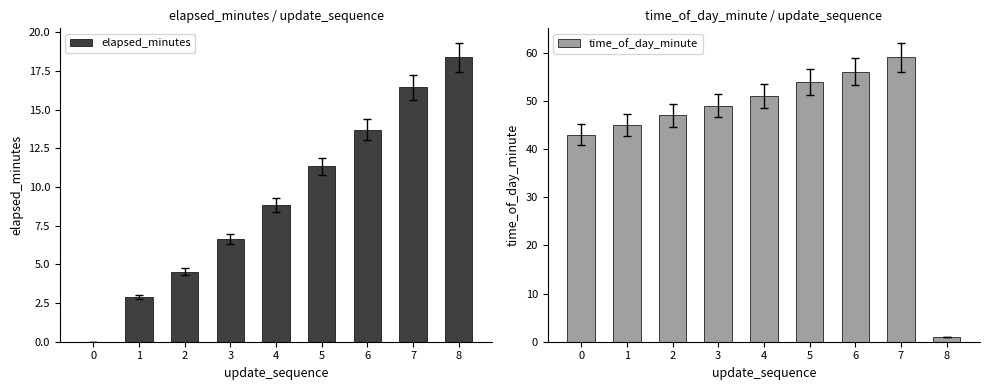

Which series changed the most between 4 and 6?

time_of_day_minute